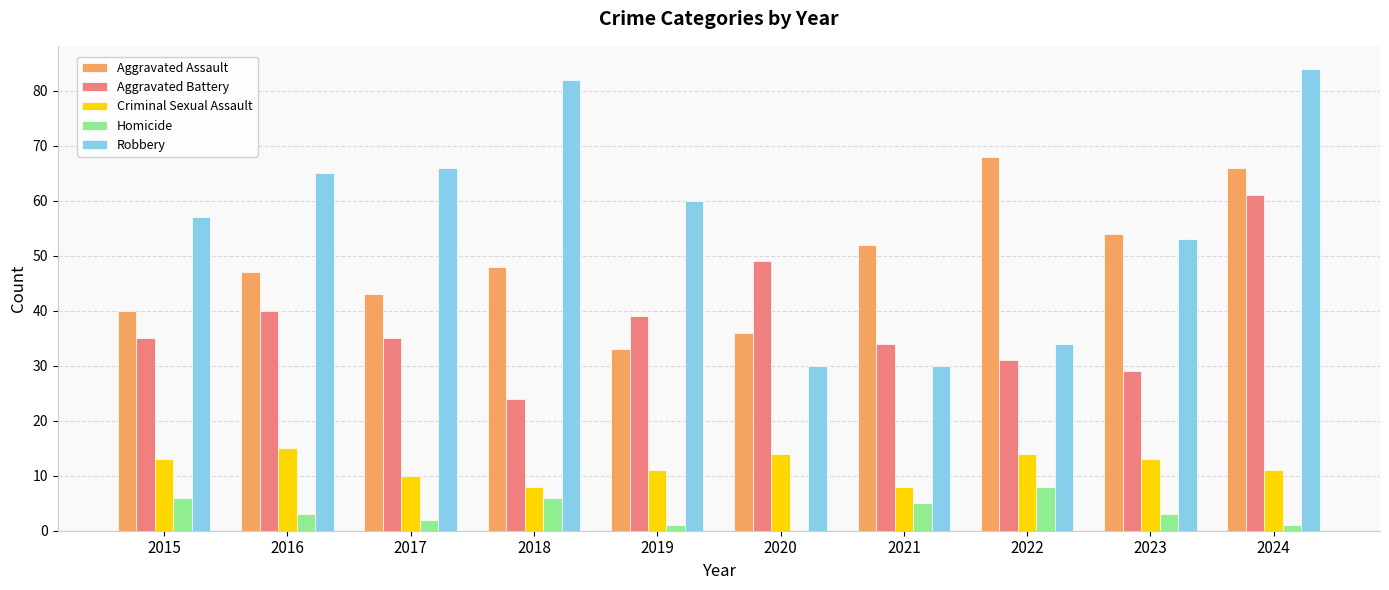

Between 2017 and 2021, which series saw the biggest shift?

Robbery